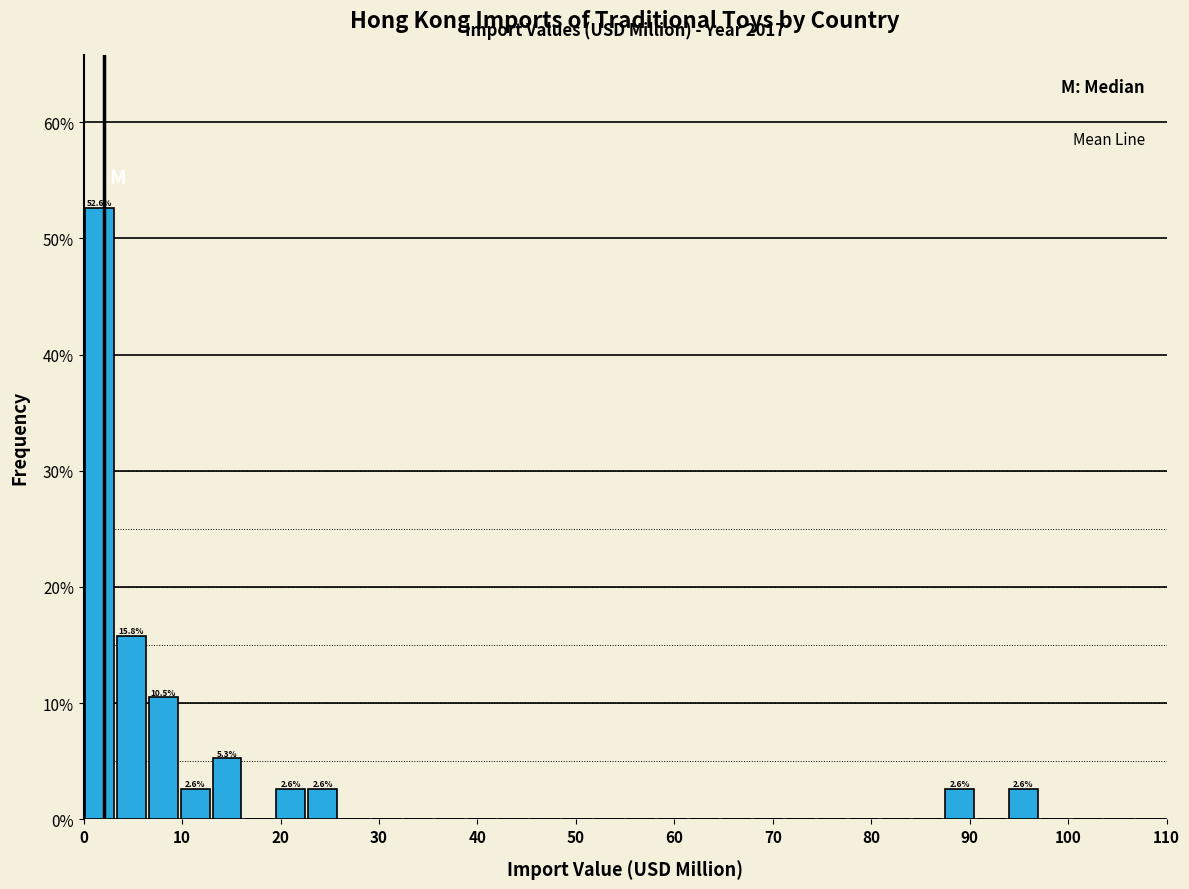

Read against the x-axis, roughly where is the centre of the tallest bar?

2